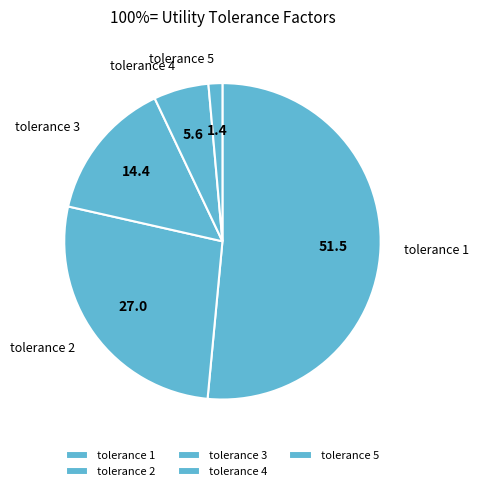

True or false: tolerance 5 accounts for 11% of the total.

False